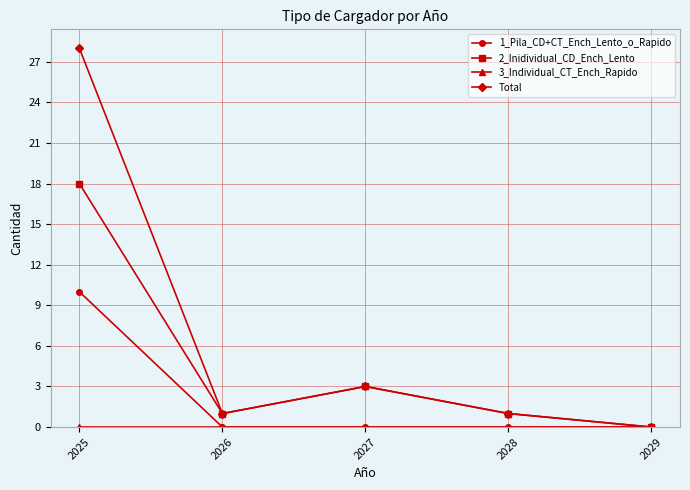

Which category has the highest value across all series?

2025